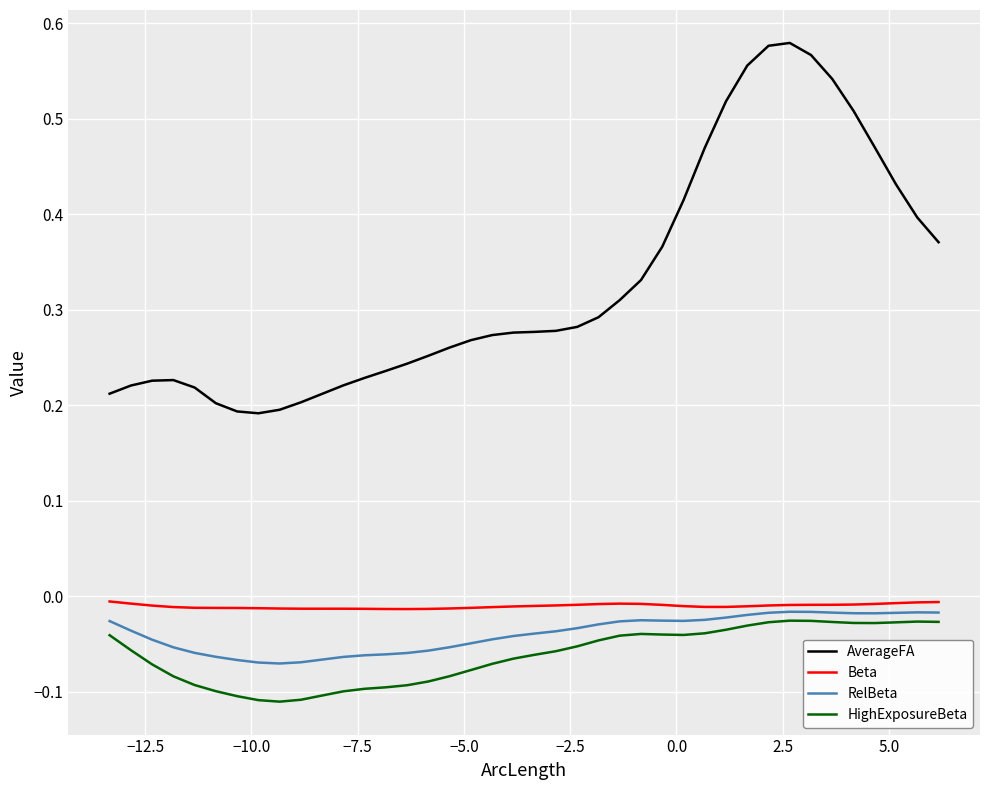

Which series has the widest spread of values?

AverageFA